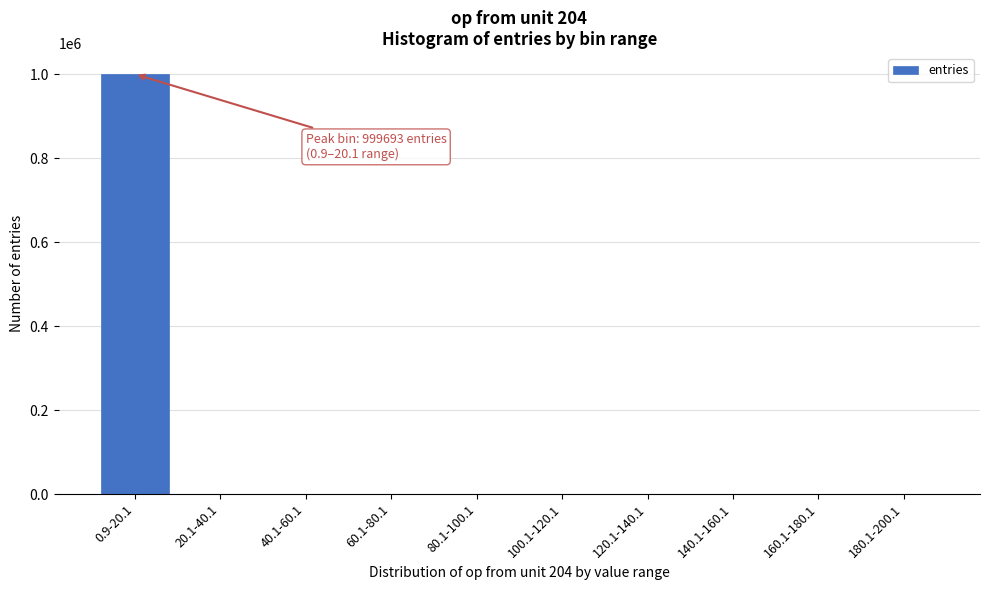

Which label corresponds to the largest value in the chart?

0.9-20.1